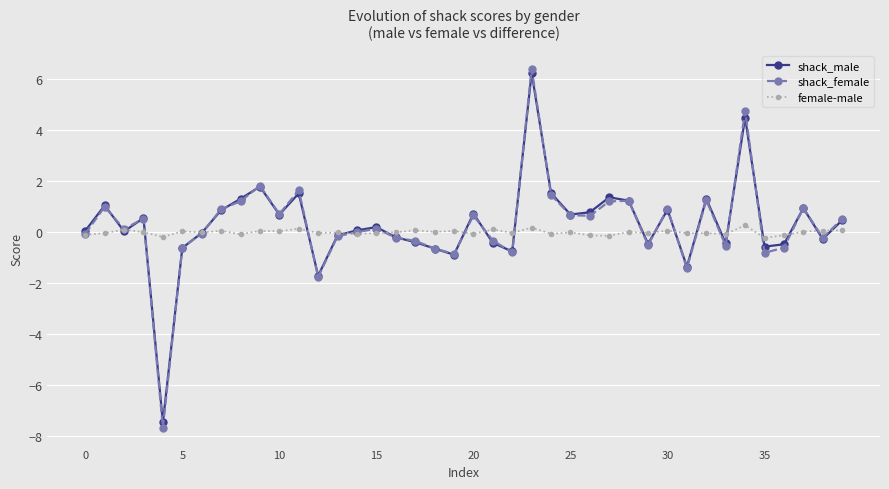

True or false: female-male has more than 1 points higher than both neighbors.

True